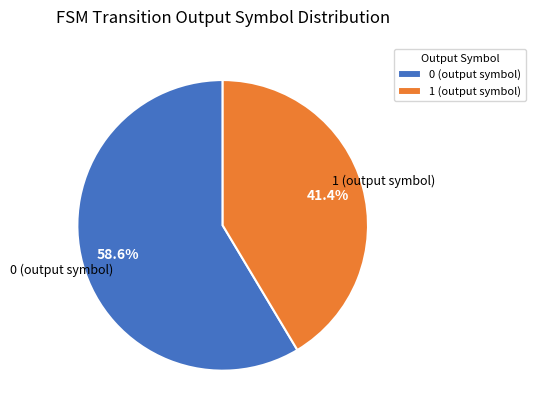

Does 1 (output symbol) account for over 50% of the chart?

No